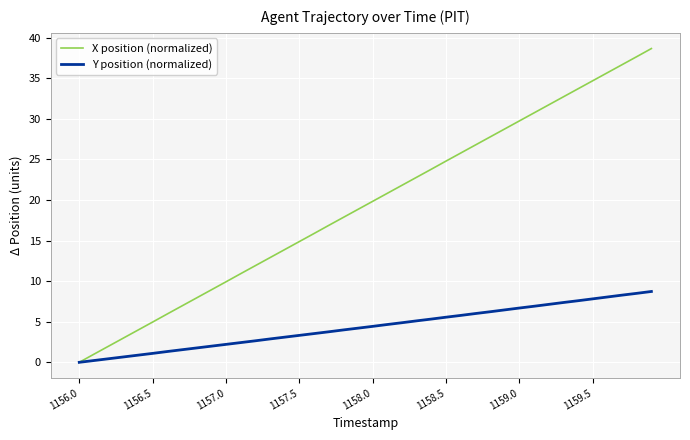

What are all the series names shown in the legend?

X position (normalized), Y position (normalized)